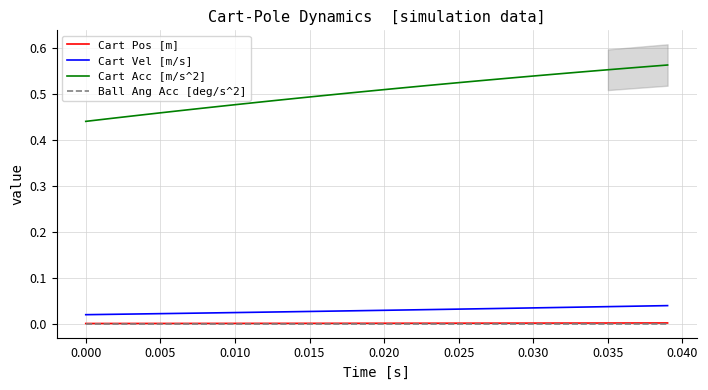

Which series has the largest total across all categories?

Cart Acc [m/s^2]